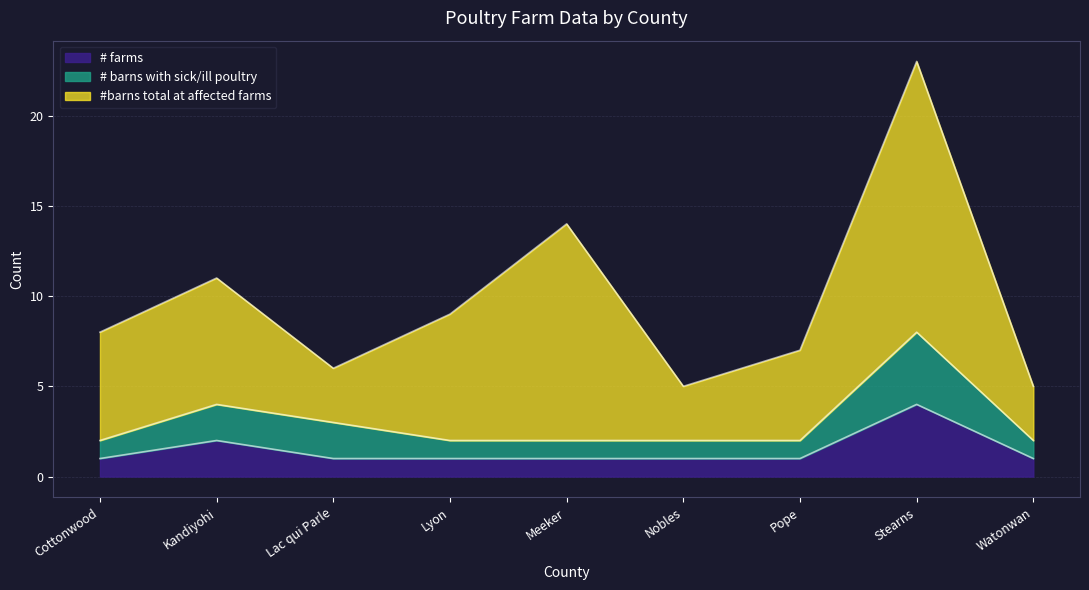

True or false: # barns with sick/ill poultry and # farms cross at least once.

False